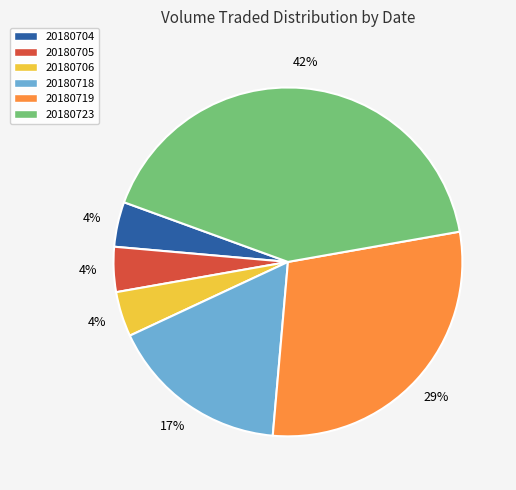

Which has a higher value, 20180723 or 20180704?

20180723